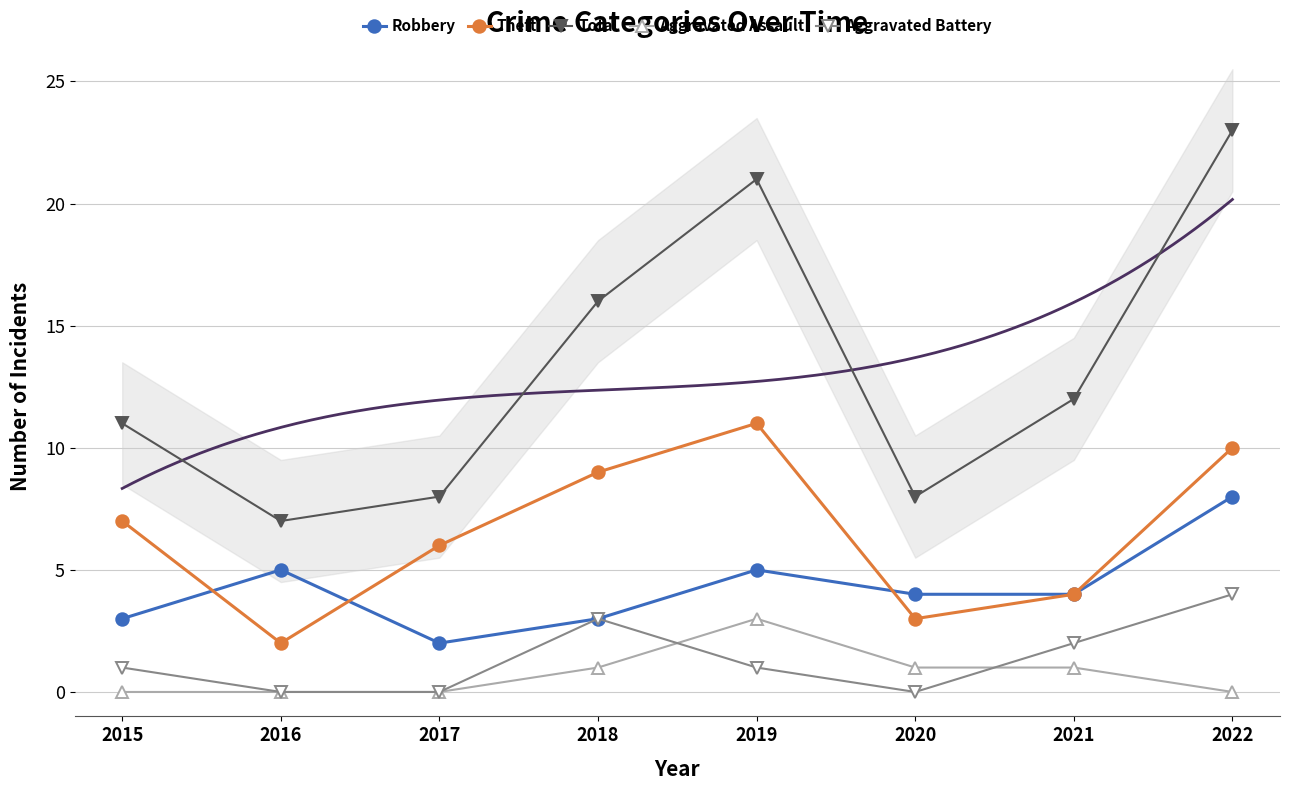

Reading left to right, extract all data points from this chart.

Robbery: 2015=3	2016=5	2017=2	2018=3	2019=5	2020=4	2021=4	2022=8
Theft: 2015=7	2016=2	2017=6	2018=9	2019=11	2020=3	2021=4	2022=10
Total: 2015=11	2016=7	2017=8	2018=16	2019=21	2020=8	2021=12	2022=23
Aggravated Assault: 2015=0	2016=0	2017=0	2018=1	2019=3	2020=1	2021=1	2022=0
Aggravated Battery: 2015=1	2016=0	2017=0	2018=3	2019=1	2020=0	2021=2	2022=4